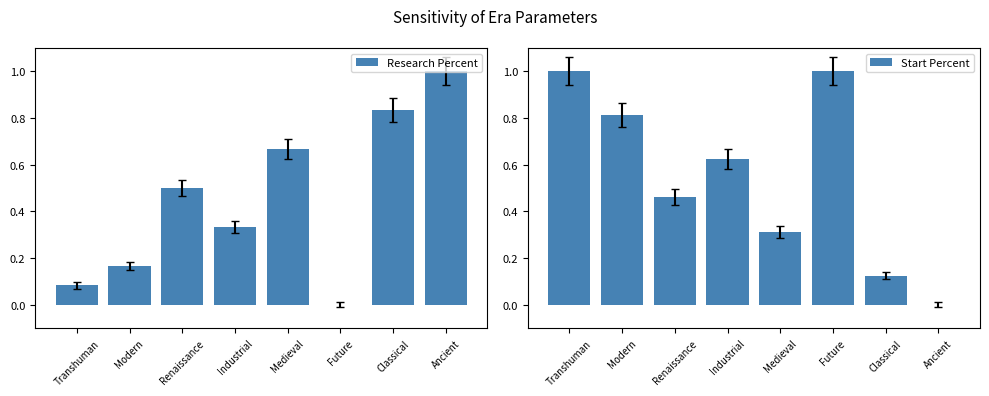

At how many categories does at least one series exceed 0?

8